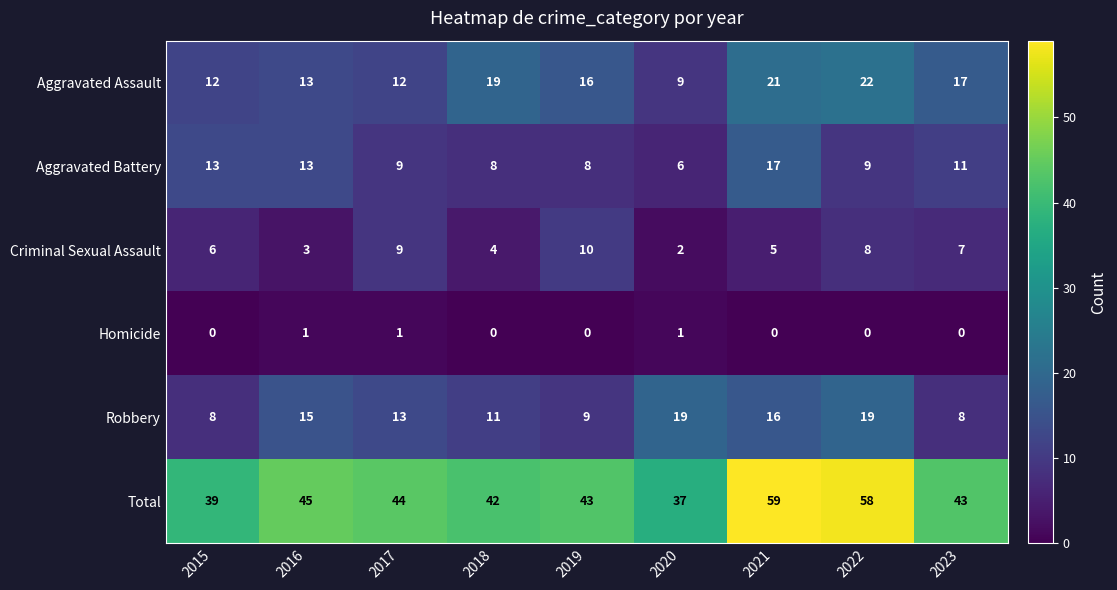

True or false: Aggravated Assault has a value of 8 at 2021.

False